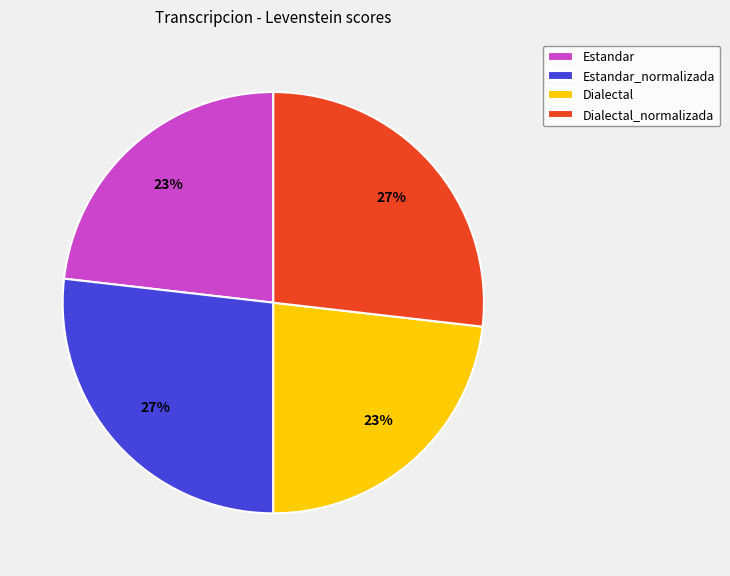

Between Estandar and Dialectal_normalizada, which is larger?

Dialectal_normalizada